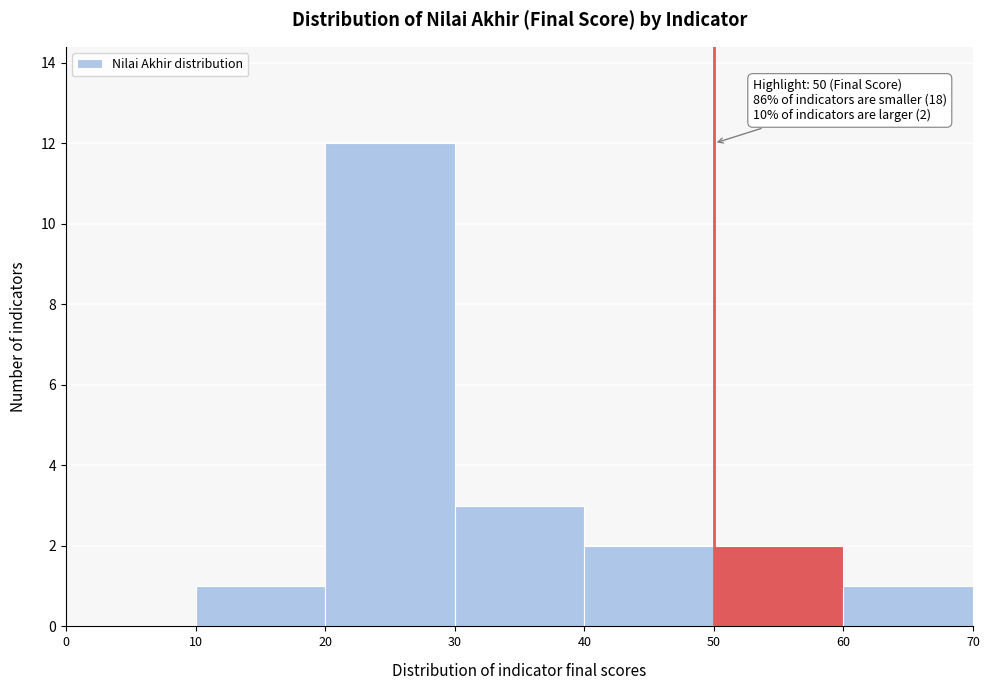

Which range on the x-axis has the tallest bar?

20 to 30